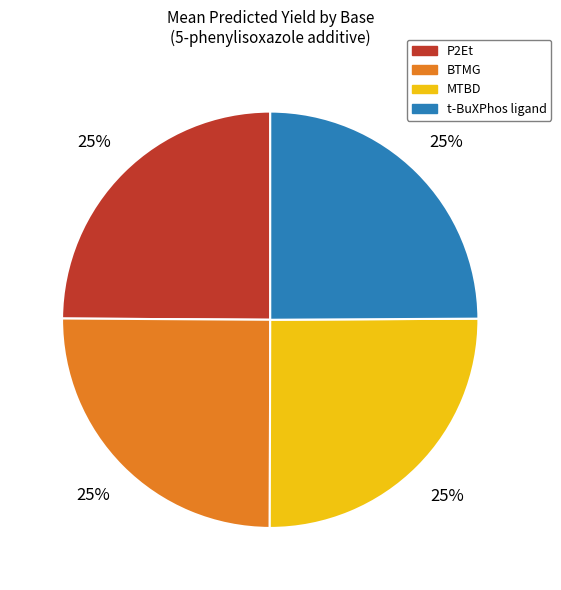

The BTMG slice represents 25% of the pie. True or false?

True